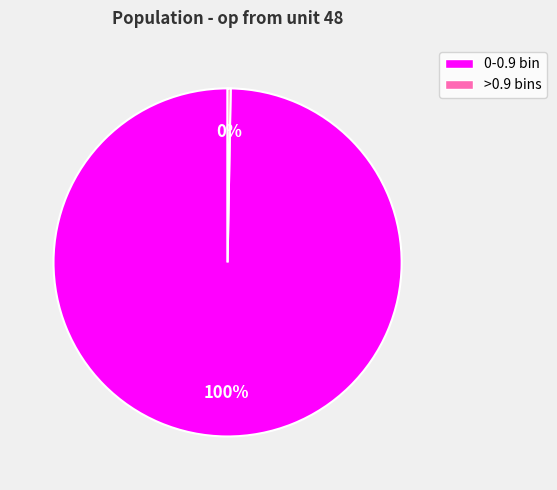

Is >0.9 bins the majority of the pie?

No